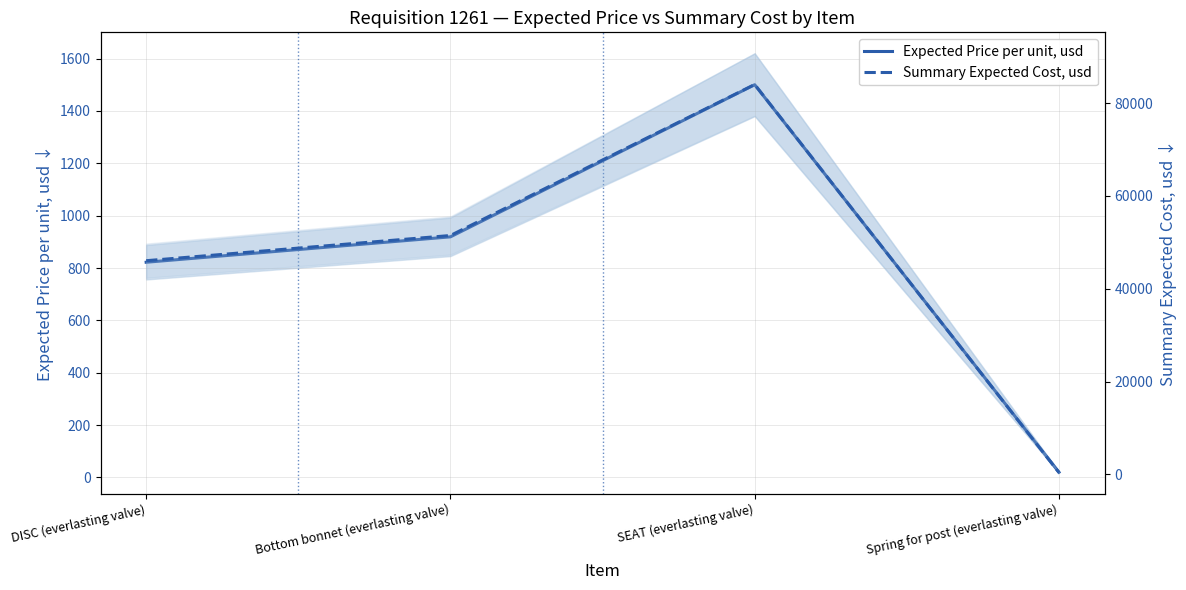

What is the approximate value of Expected Price per unit, usd at SEAT (everlasting valve), to the nearest 10?

1500